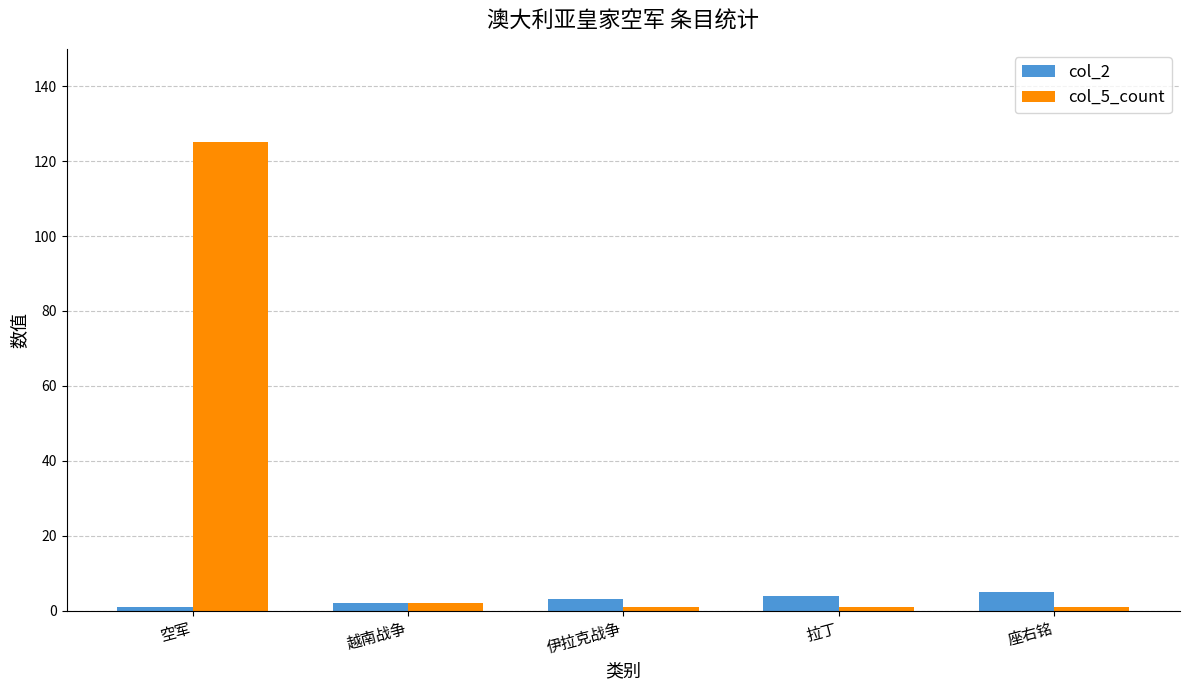

What is the maximum value for col_5_count?

125